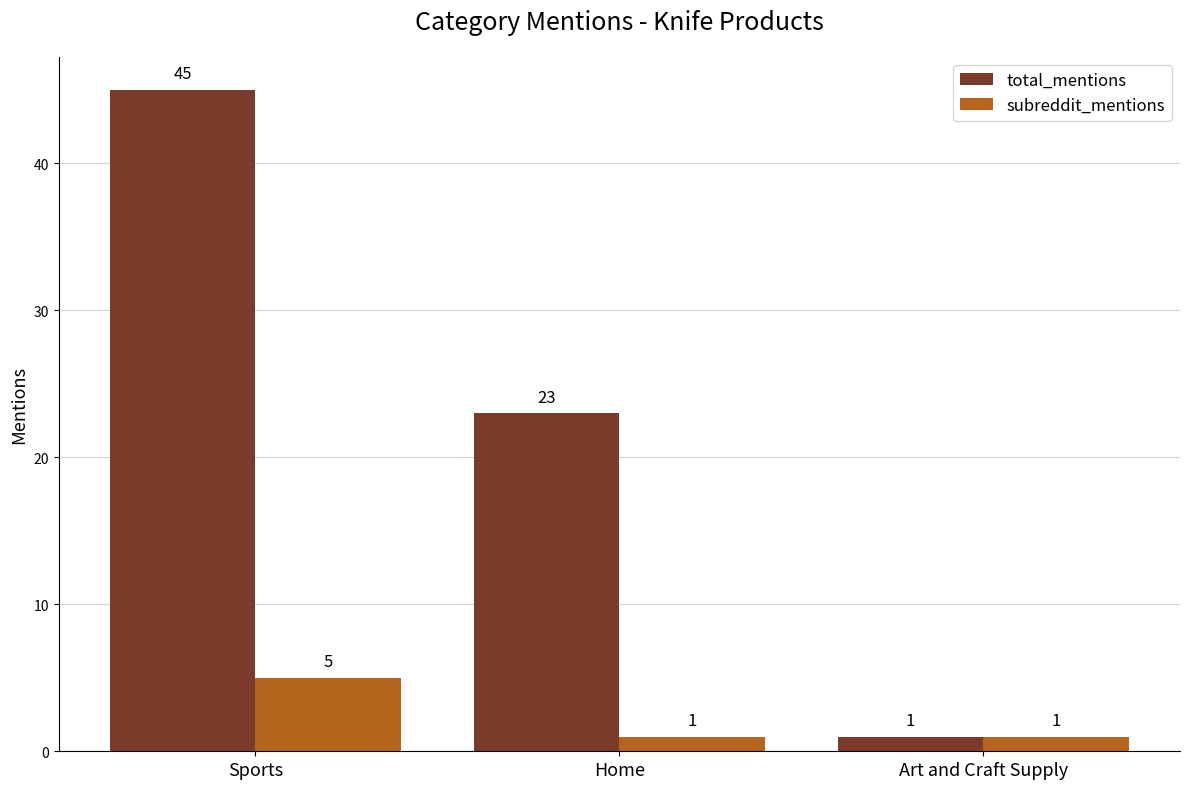

What is the sum of the subreddit_mentions values at Art and Craft Supply and Sports?

6